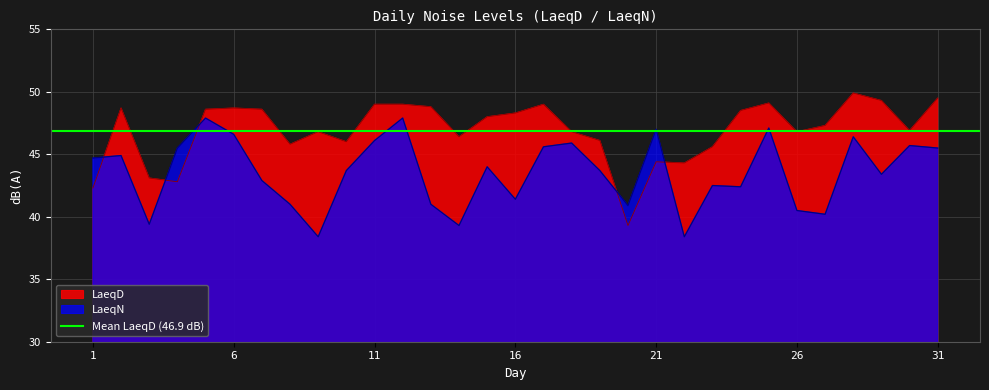

Which series has the widest spread of values?

LaeqD